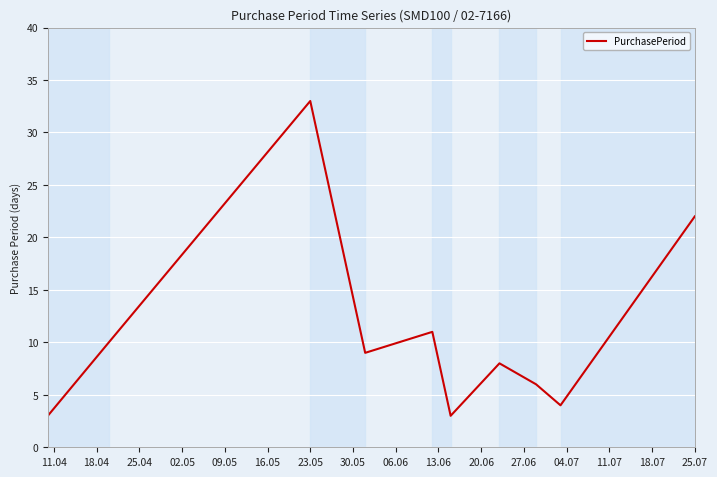

Does the chart have visible grid lines?

Yes